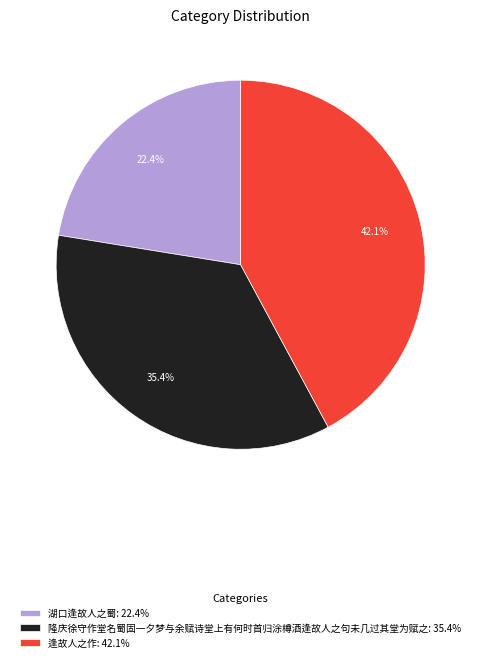

Rank the categories by value from highest to lowest.

逢故人之作, 隆庆徐守作堂名蜀固一夕梦与余赋诗堂上有何时首归涂樽酒逢故人之句未几过其堂为赋之, 湖口逢故人之蜀